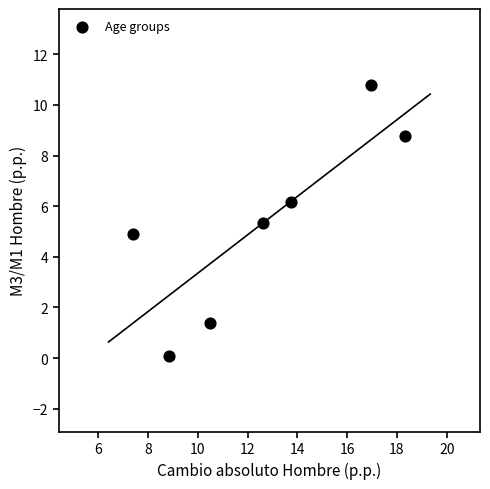

What is the average Y value?

5.3